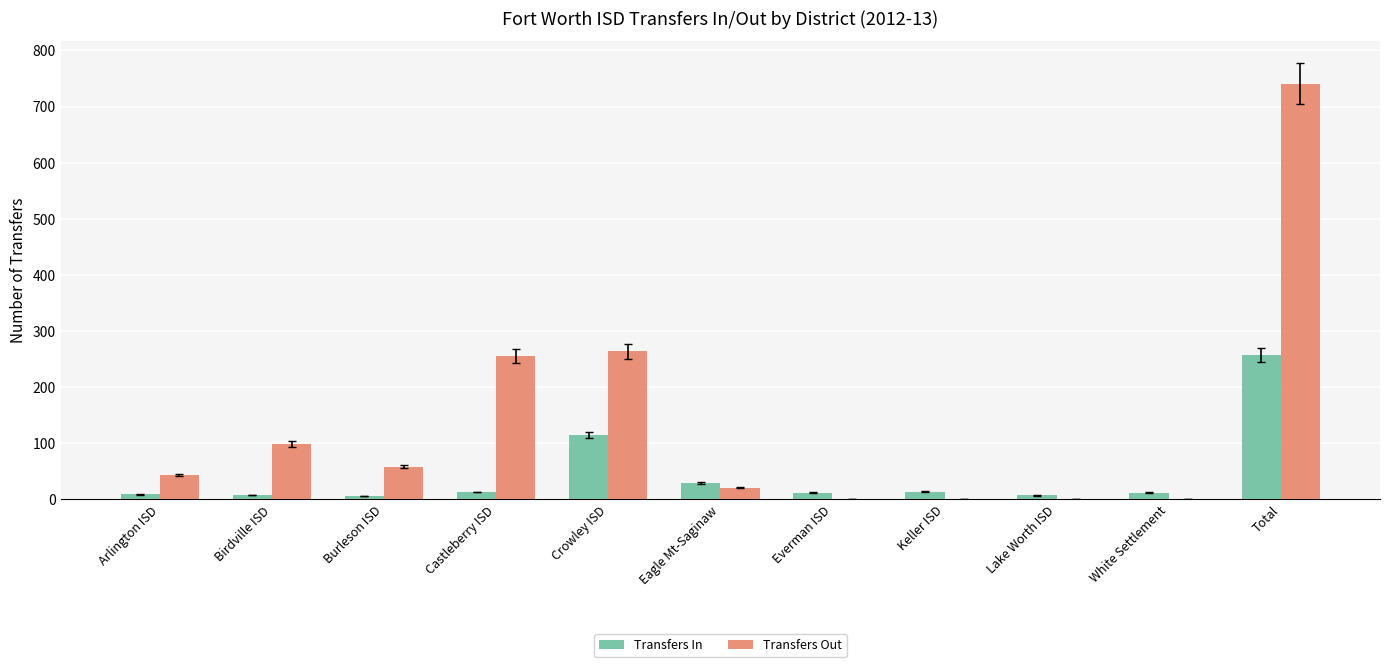

Between Burleson ISD and Total, which series saw the biggest shift?

Transfers Out